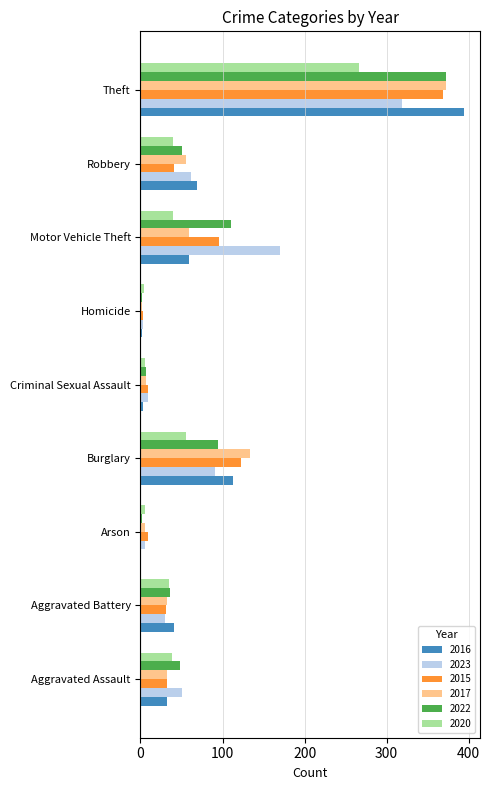

What is the greatest value displayed?

394